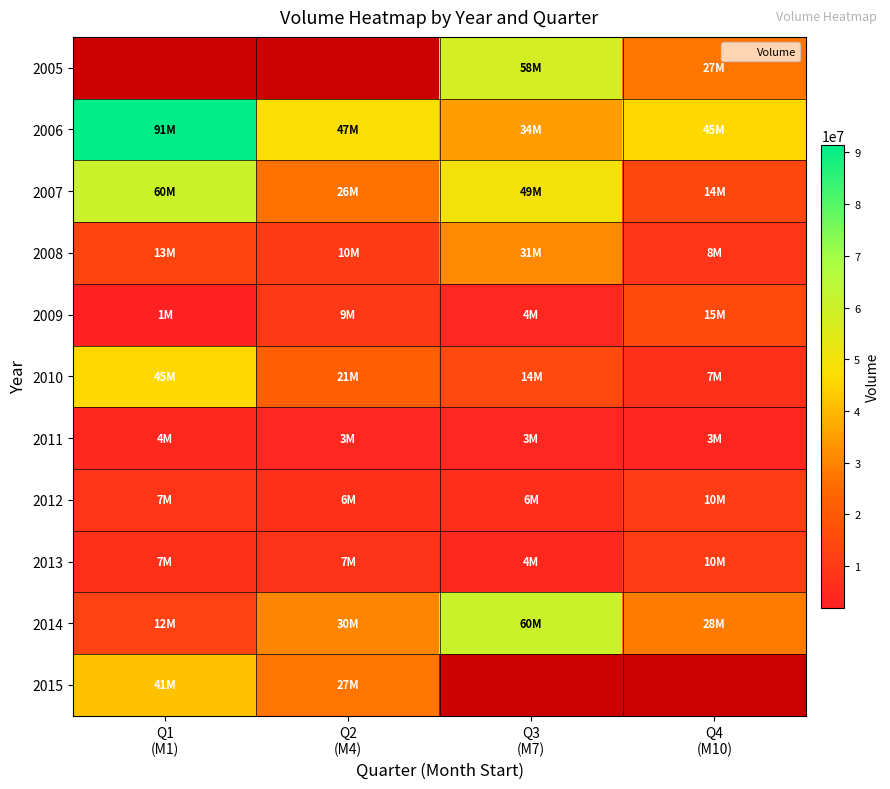

What is the sum of the 2014 values at Q4 (M10) and Q3 (M7)?

89416900.0